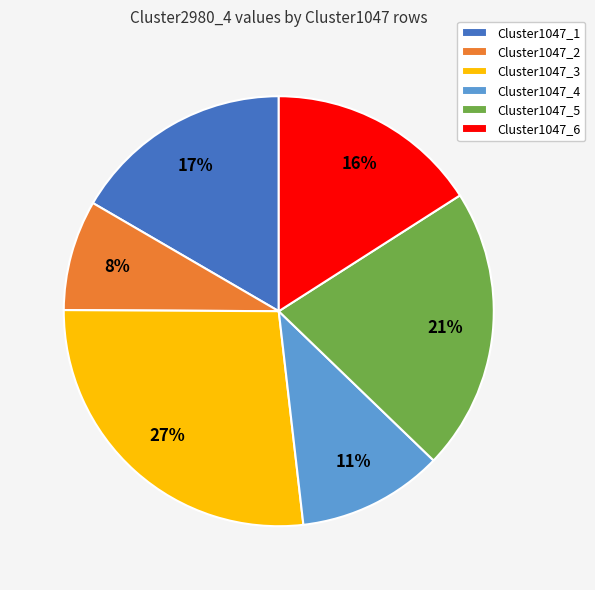

Count the number of slices in the pie.

6